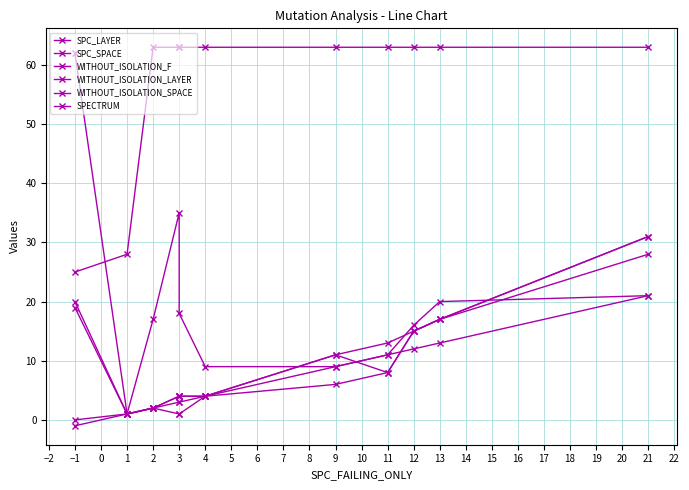

Which series has the largest total across all categories?

WITHOUT_ISOLATION_SPACE